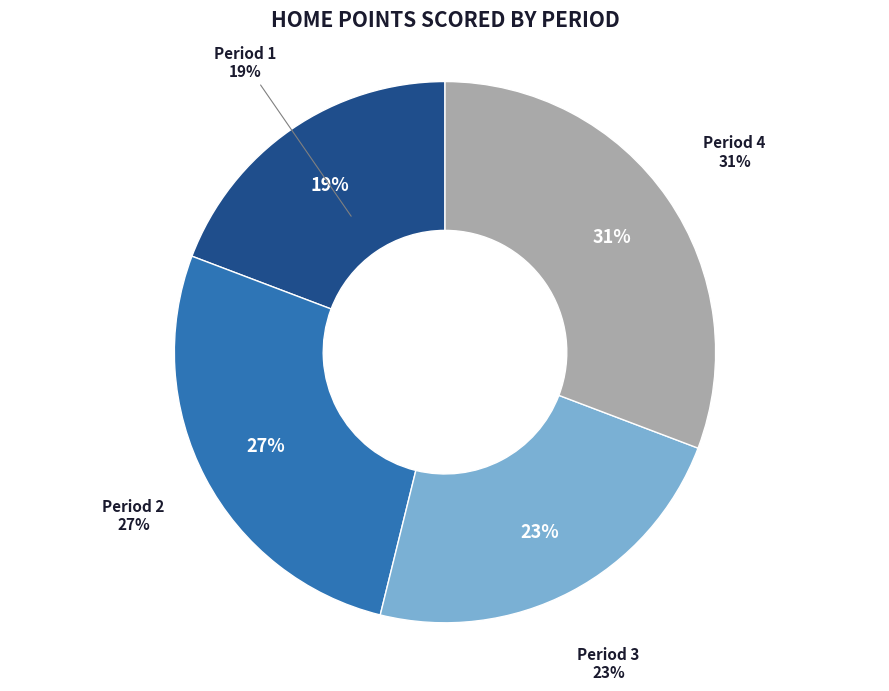

How many slices are in this pie chart?

4